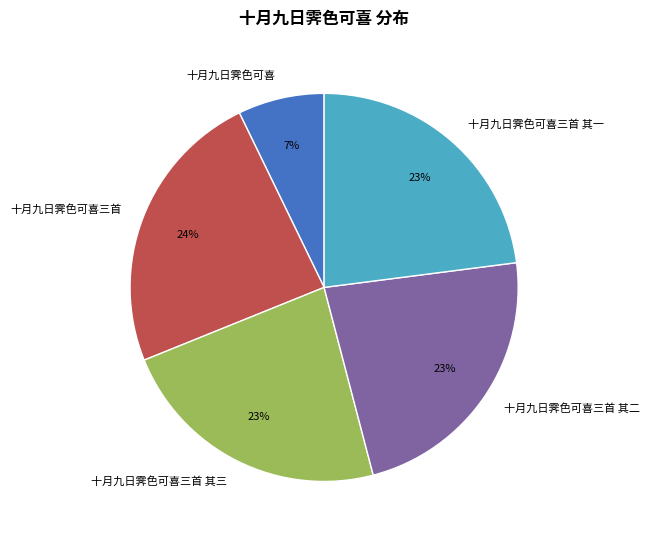

Do 十月九日霁色可喜 and 十月九日霁色可喜三首 其二 together represent more than half of the pie?

No